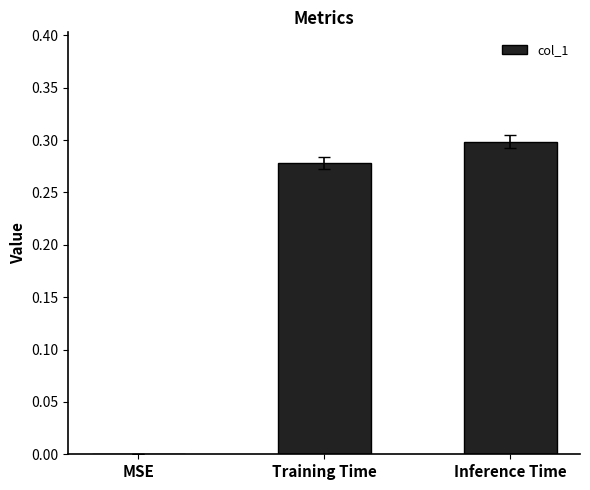

Between MSE and Training Time, which is larger?

Training Time